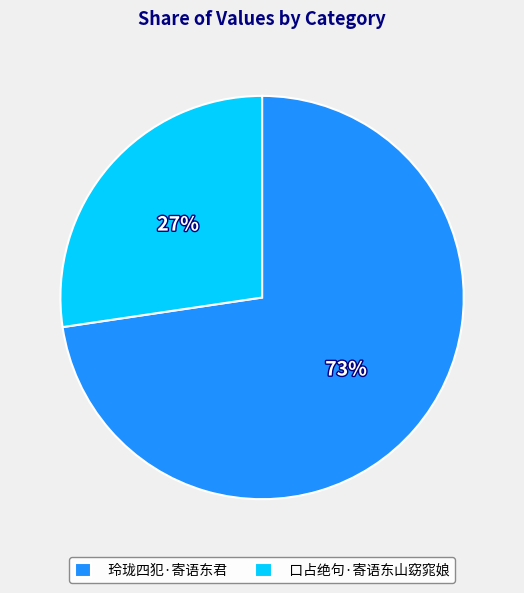

To the nearest percent, what portion does 玲珑四犯·寄语东君 represent?

73%